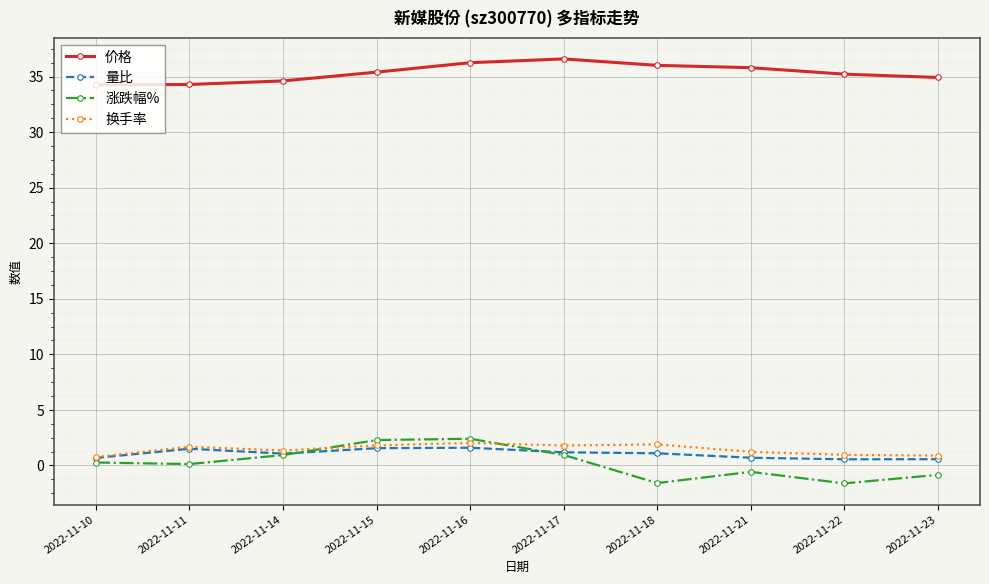

Read the 涨跌幅% value at 2022-11-22.

-1.6